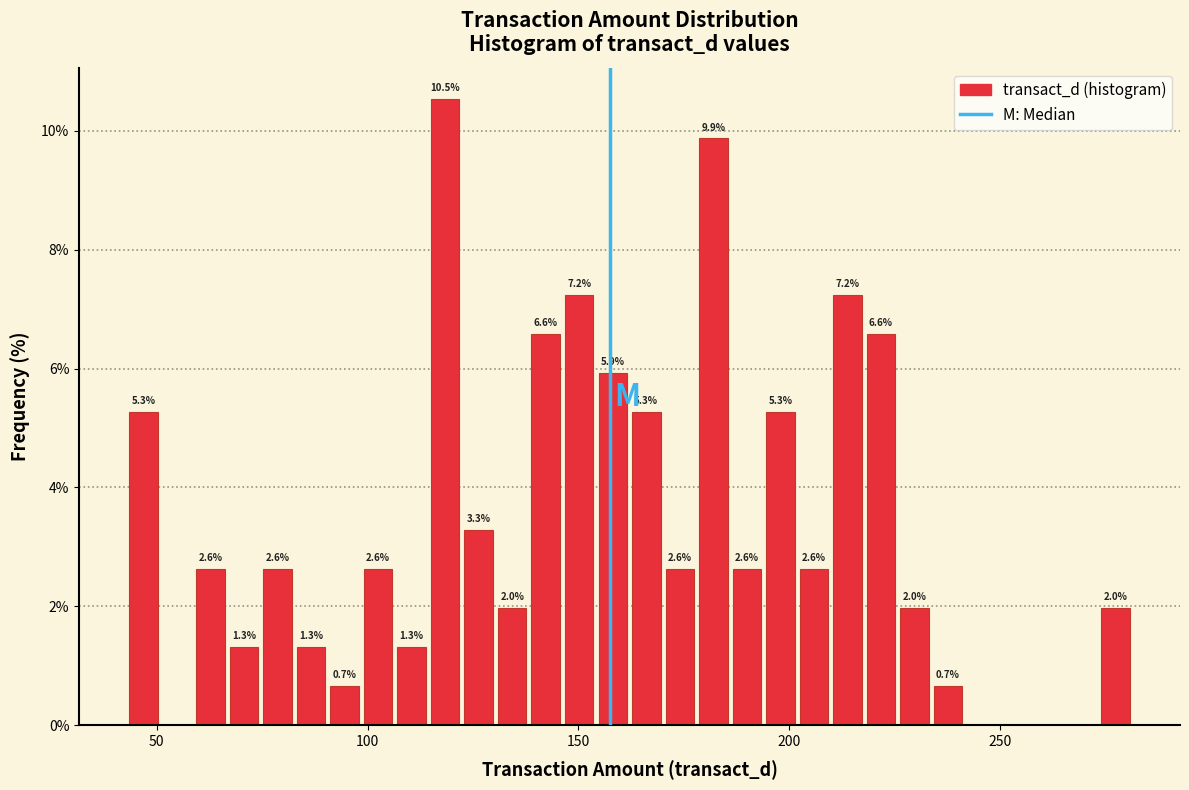

Read against the x-axis, roughly where is the centre of the tallest bar?

120